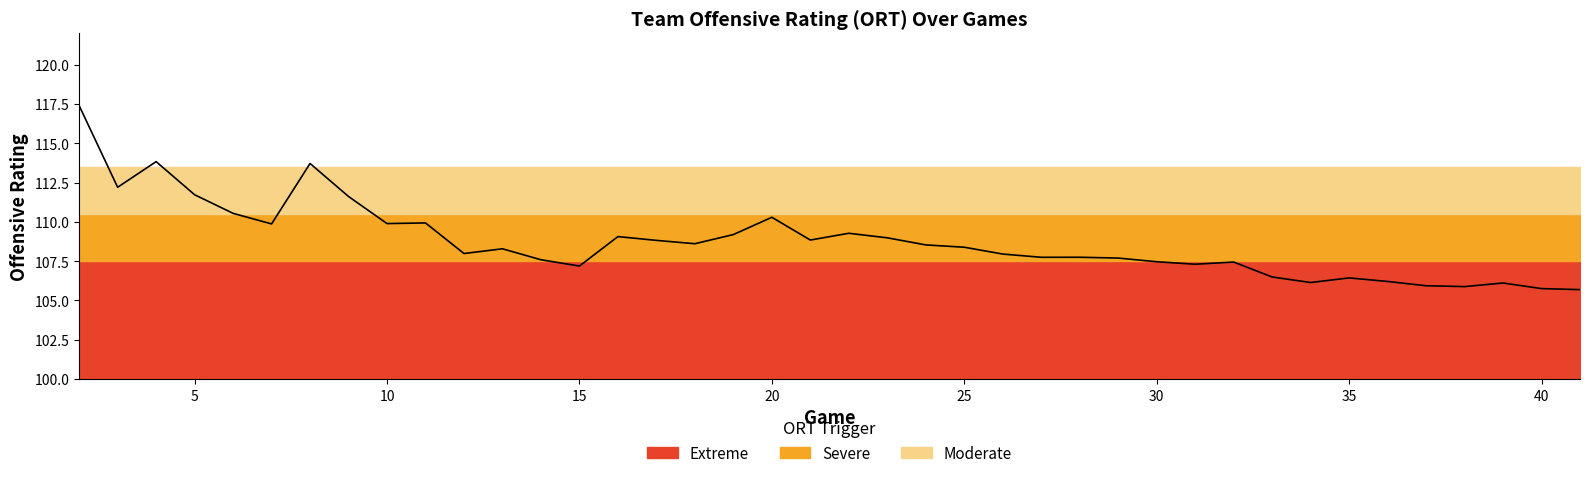

What is the difference between the maximum and second lowest values?

11.7